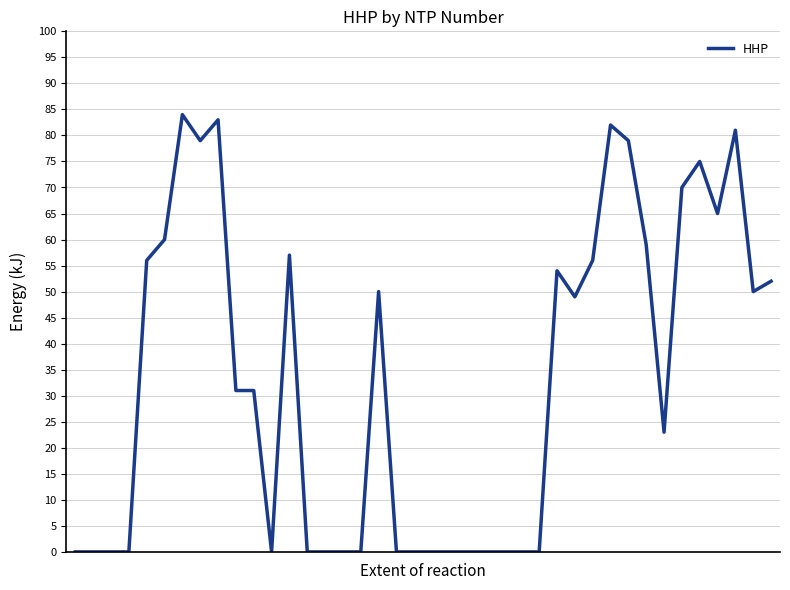

True or false: the data has more than 2 interior local peaks.

True